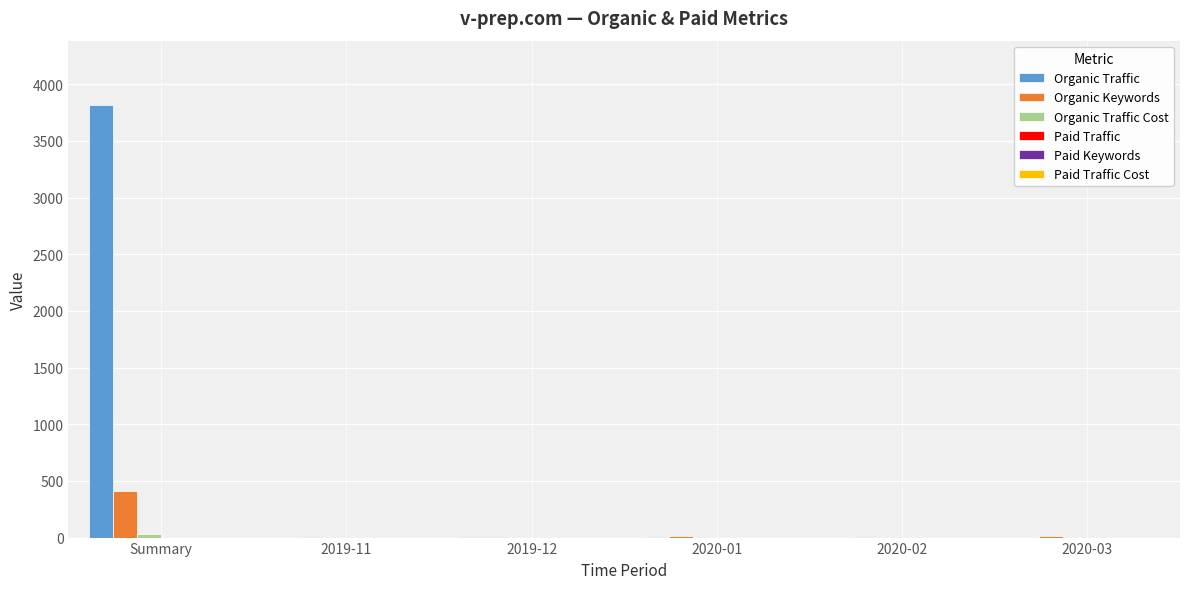

What is the sum of all Organic Traffic values?

3816